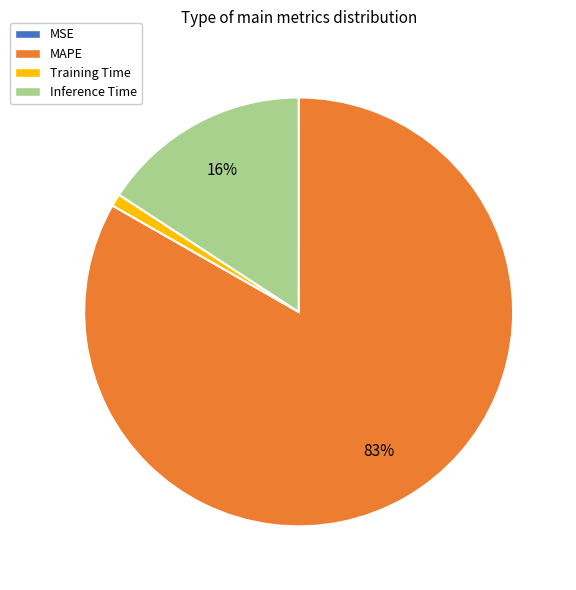

Which category has the biggest portion of the pie?

MAPE